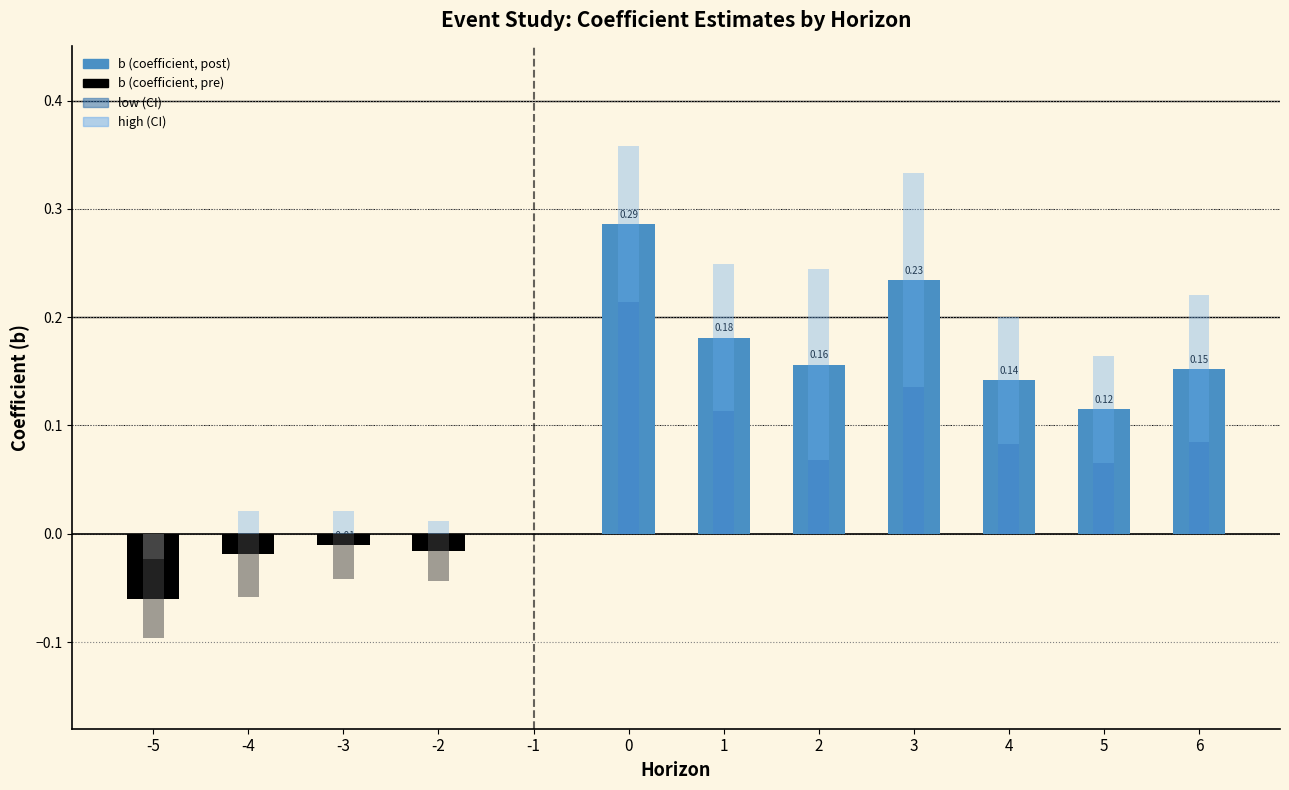

What is the average value of the b (coefficient) series?

0.1